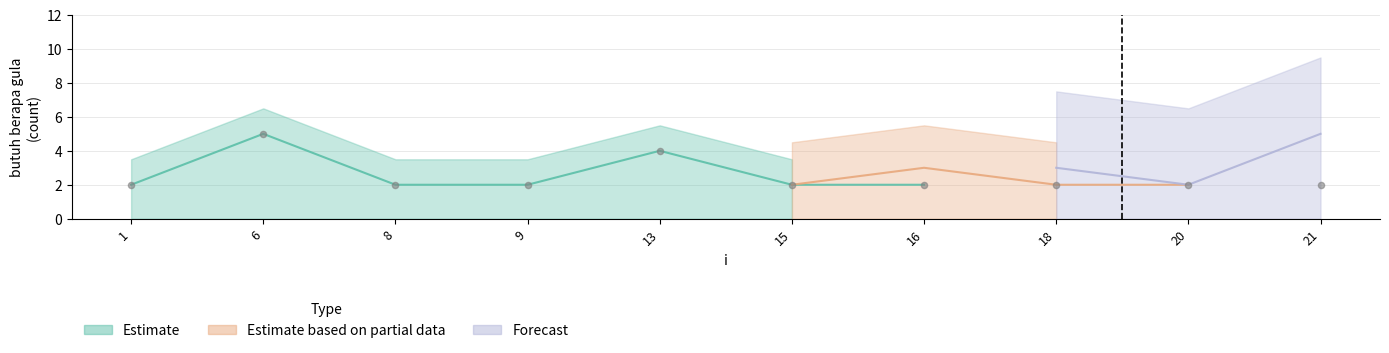

Which series reaches the minimum Y coordinate?

Estimate